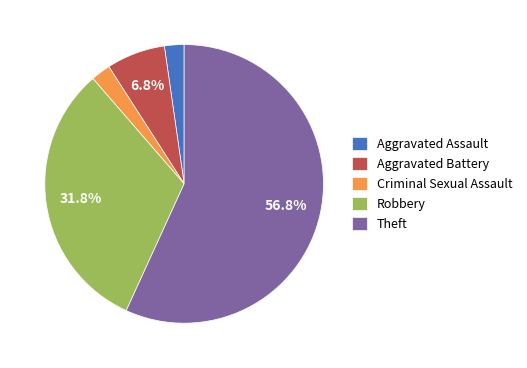

Is there any slice that represents more than half of the pie?

Yes